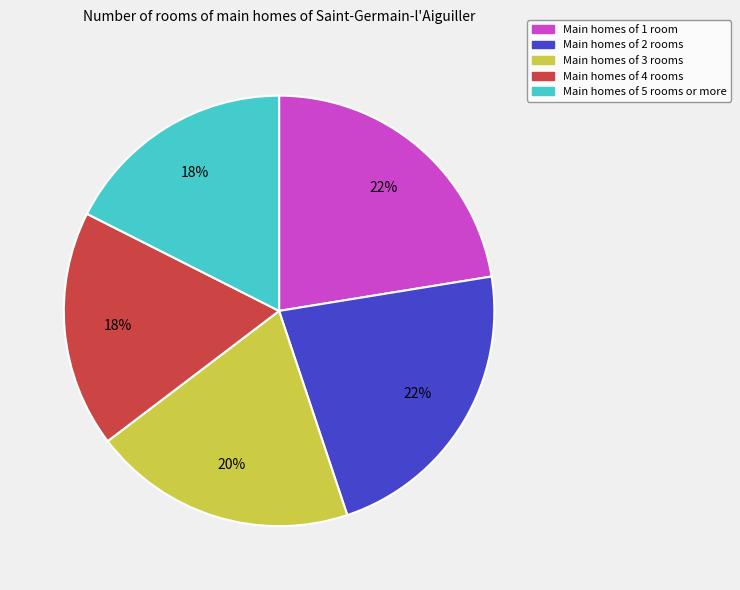

Does any single category account for the majority?

No